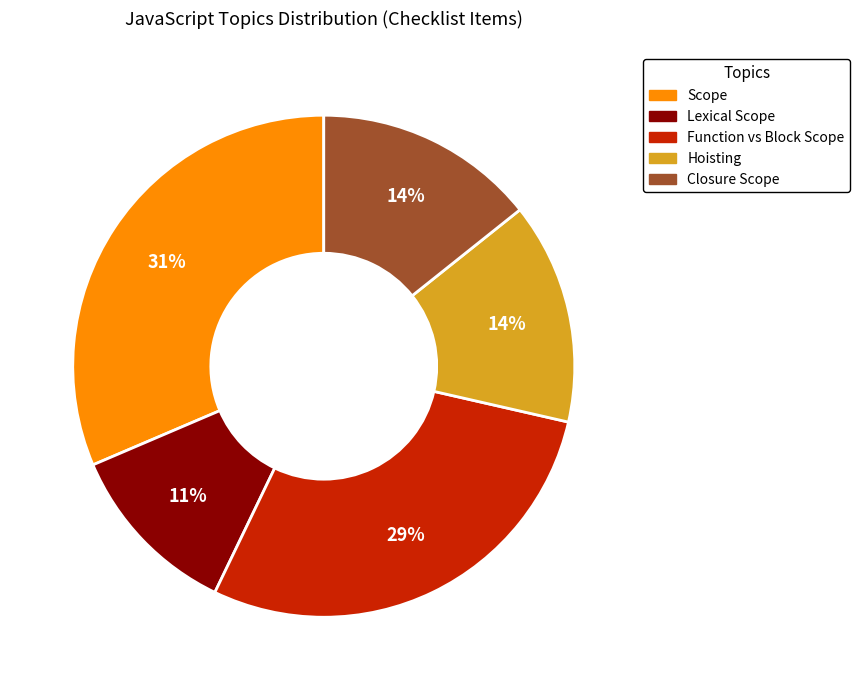

Approximately how many times larger is the value at Function vs Block Scope compared to Scope?

0.9